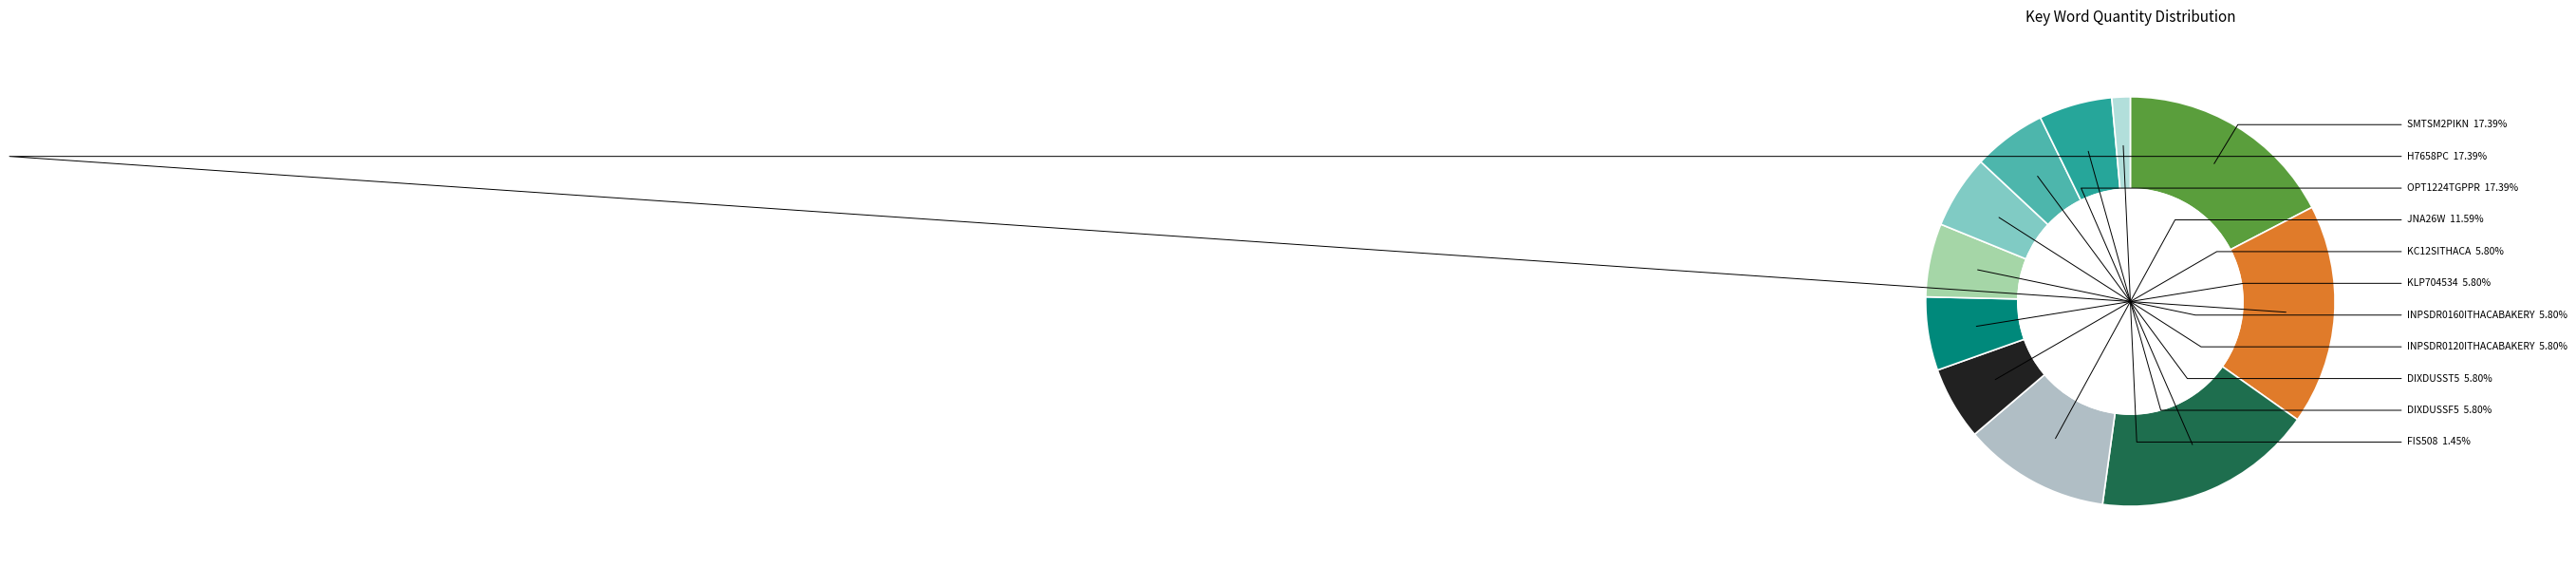

To the nearest percent, what is the average slice percentage?

9%